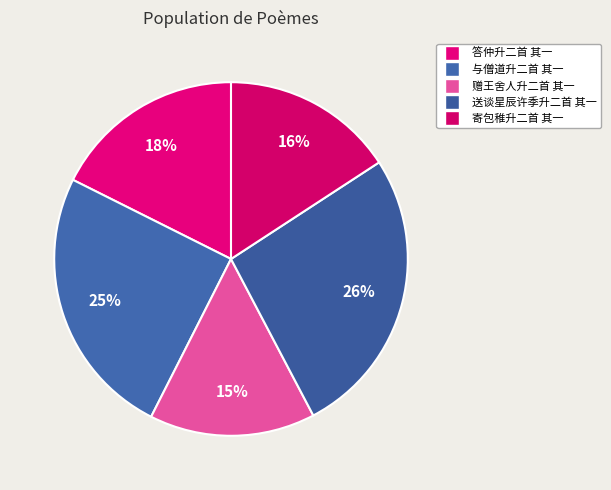

Is there a majority slice in this chart?

No